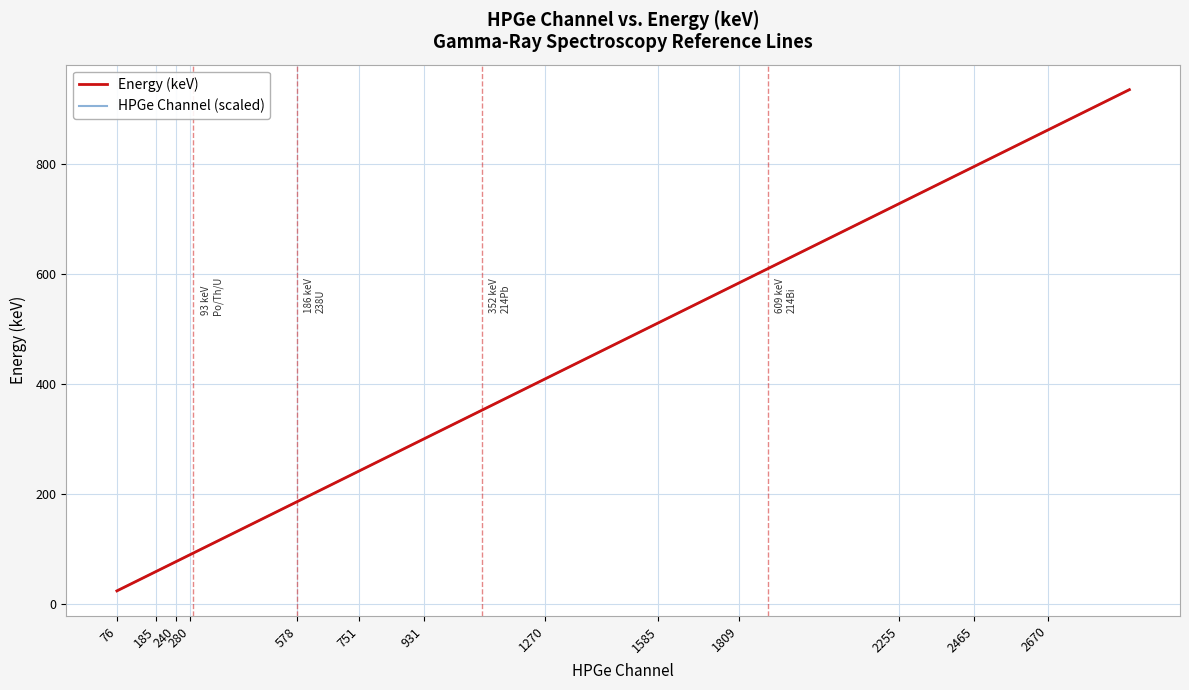

Which series has the largest range (max minus min)?

Energy (keV)